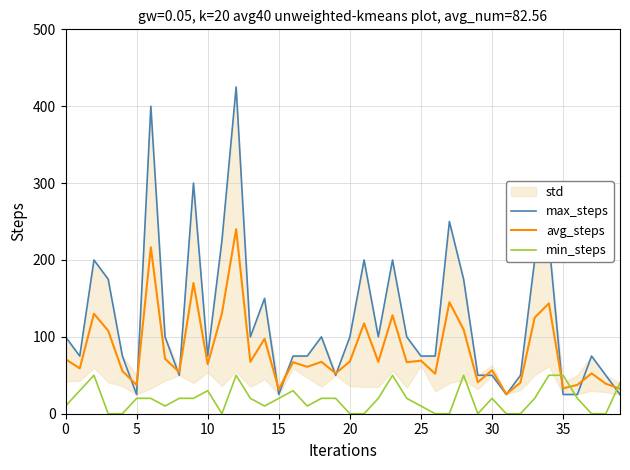

List the series in order of their overall mean, highest first.

max_steps, avg_steps, min_steps